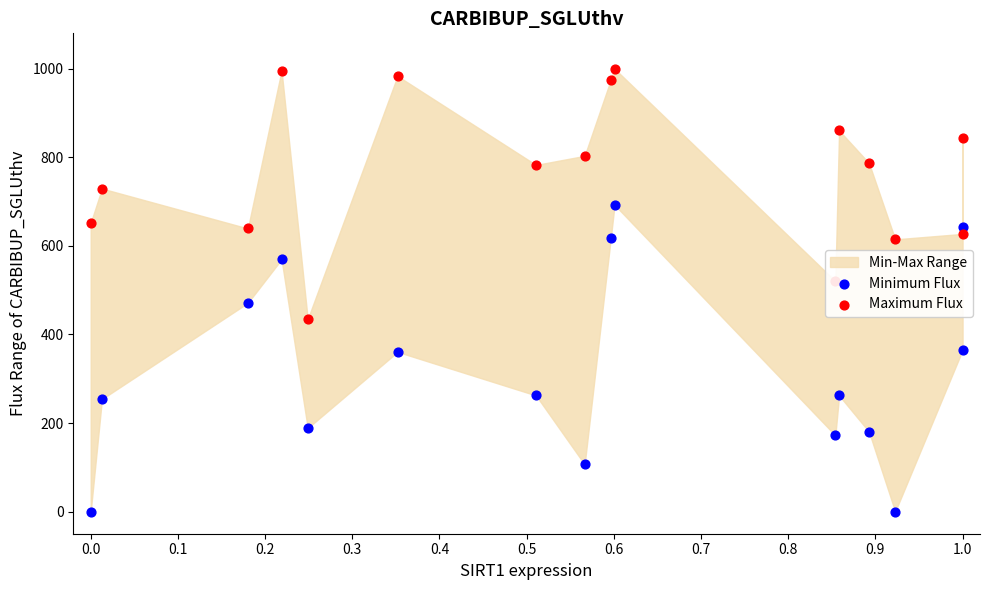

Which series reaches the maximum Y coordinate?

Maximum Flux